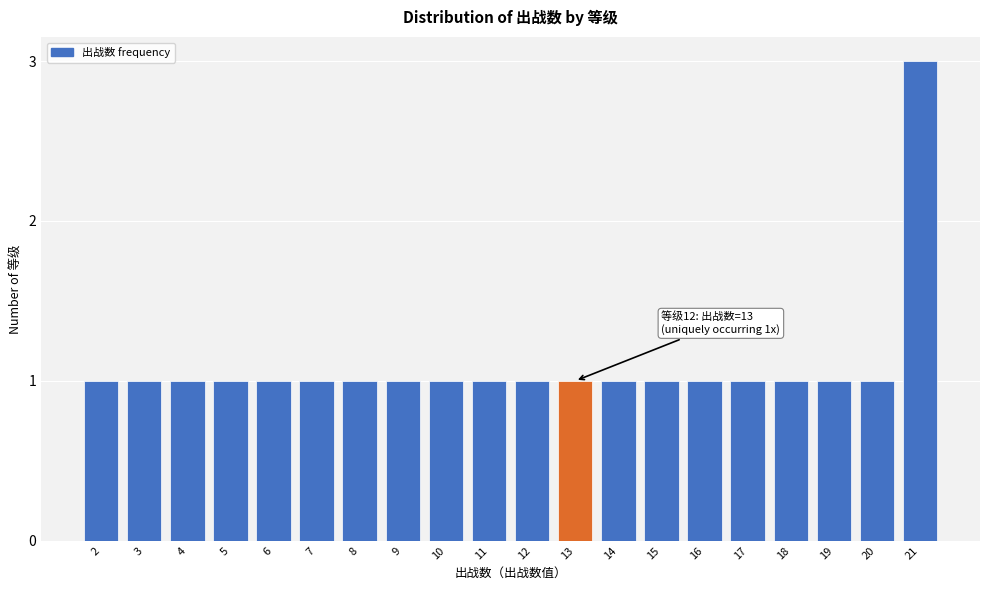

Reading left to right, transcribe all the data shown in this chart.

2=1	3=1	4=1	5=1	6=1	7=1	8=1	9=1	10=1	11=1	12=1	13=1	14=1	15=1	16=1	17=1	18=1	19=1	20=1	21=3